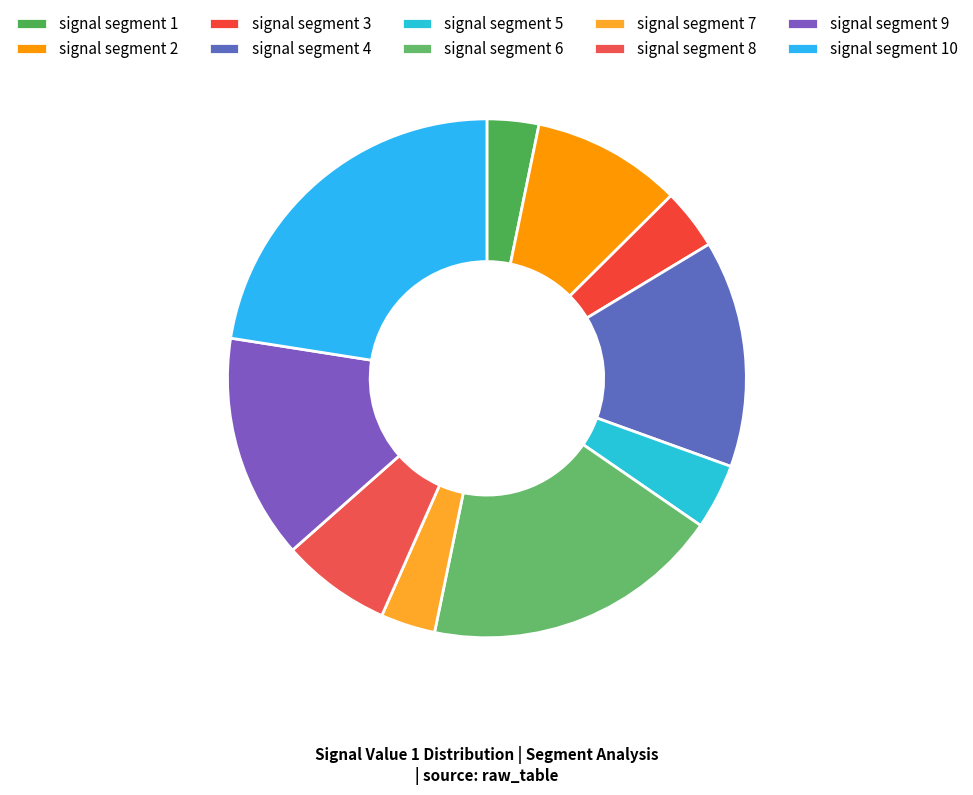

Rank the categories by value from highest to lowest.

signal segment 10, signal segment 6, signal segment 4, signal segment 9, signal segment 2, signal segment 8, signal segment 5, signal segment 3, signal segment 7, signal segment 1